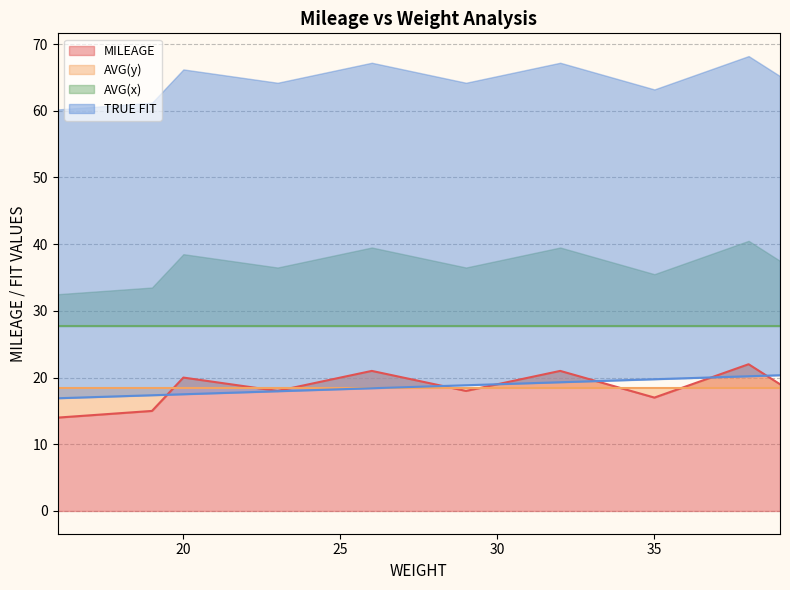

What is the value of the TRUE FIT point at the 5th from the left?

18.4